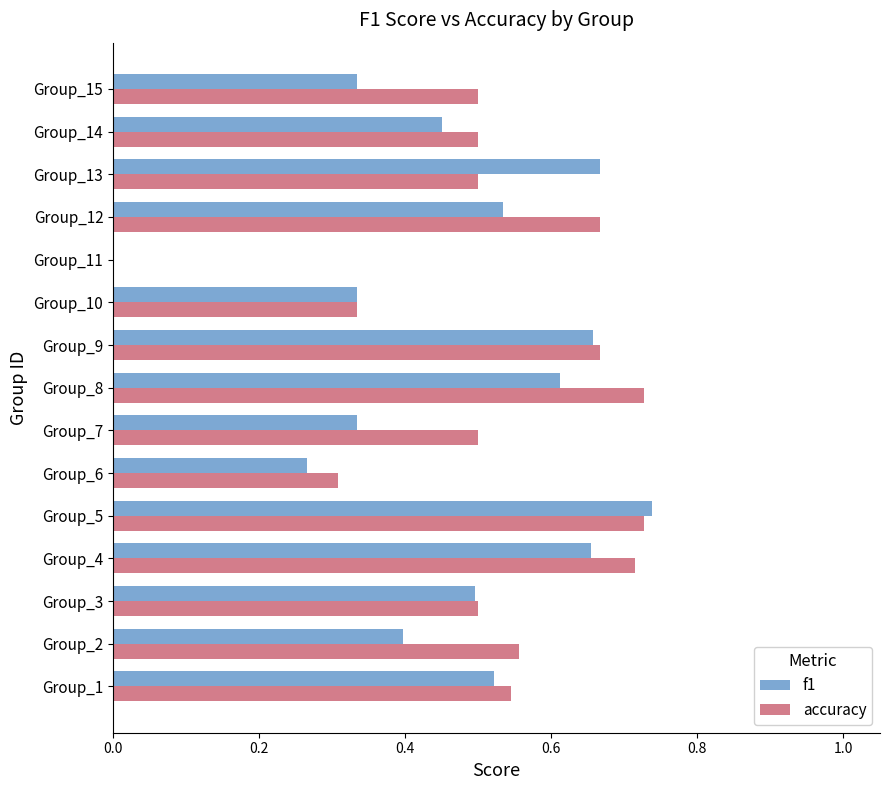

What is the sum of all f1 values?

7.0